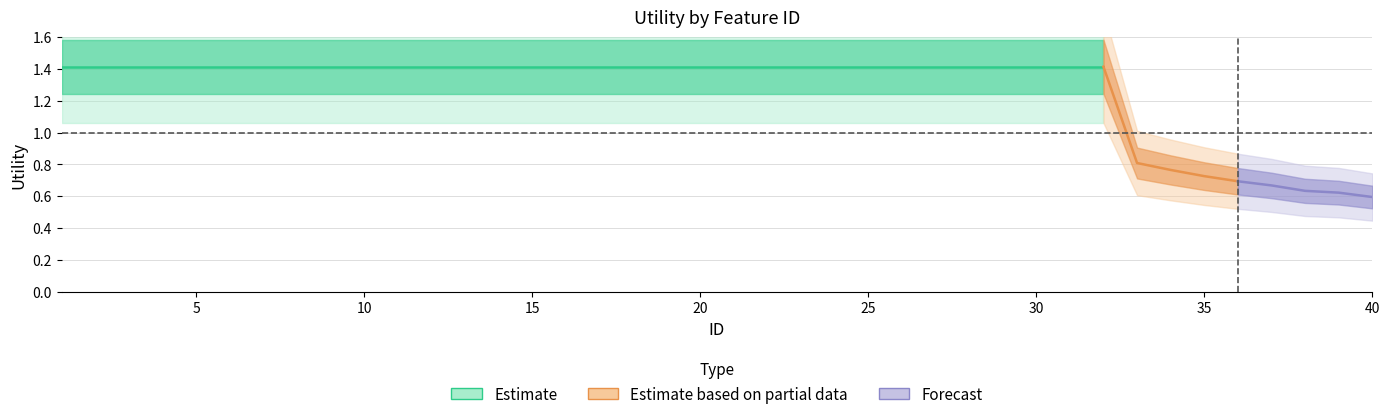

What is the change in value from 23 to 38?

-0.8